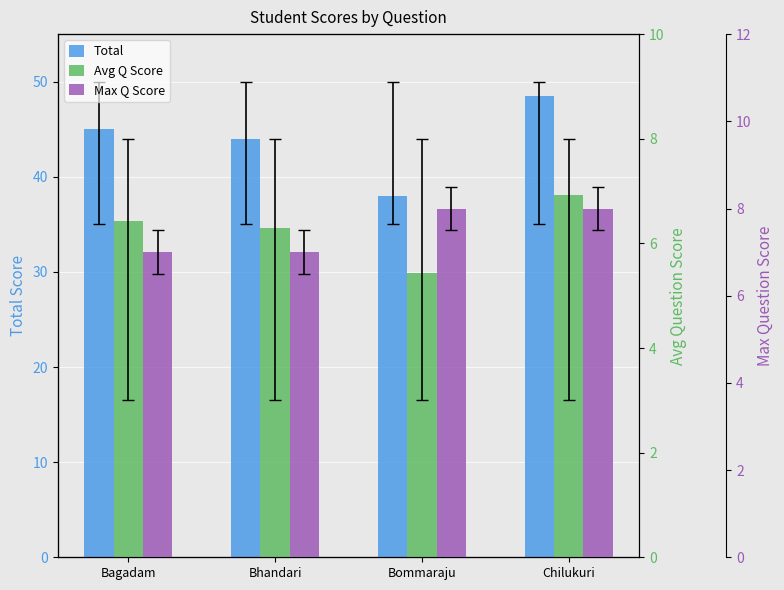

What is the sum of the Max Q Score values at Bhandari and Bommaraju?

15.0